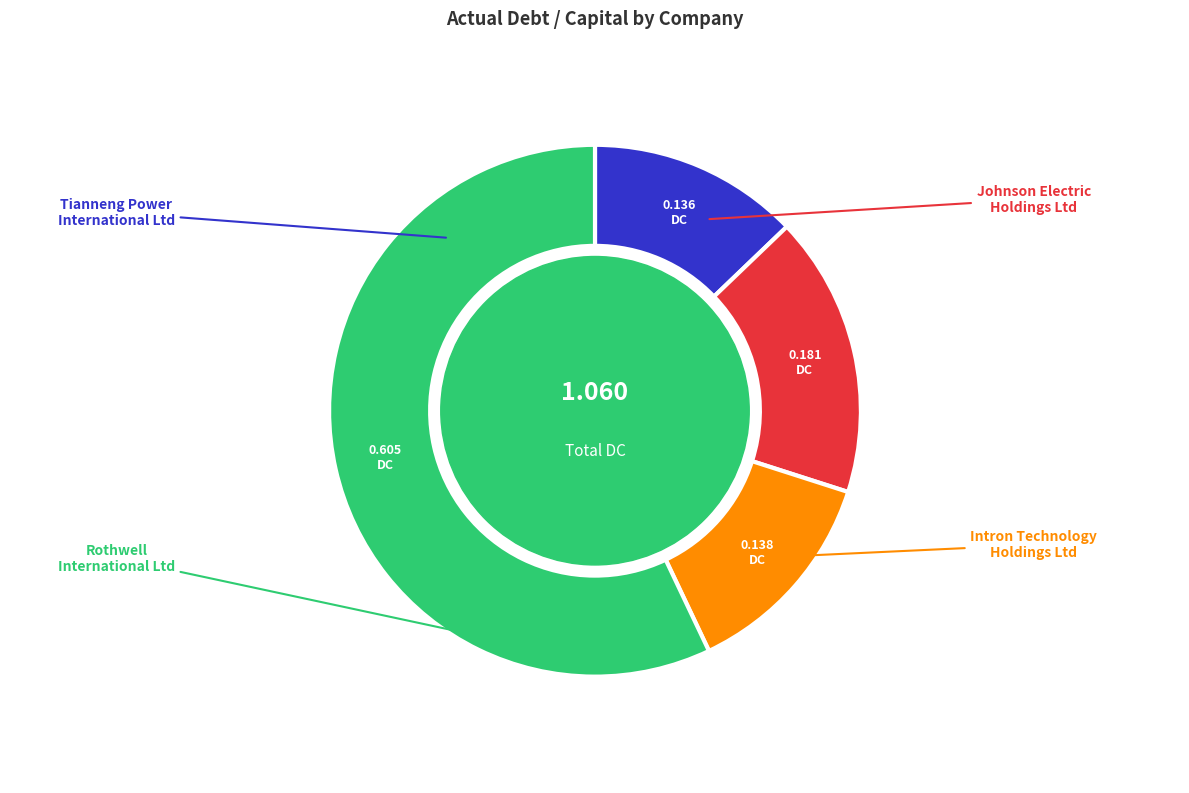

Is there any slice that represents more than half of the pie?

Yes